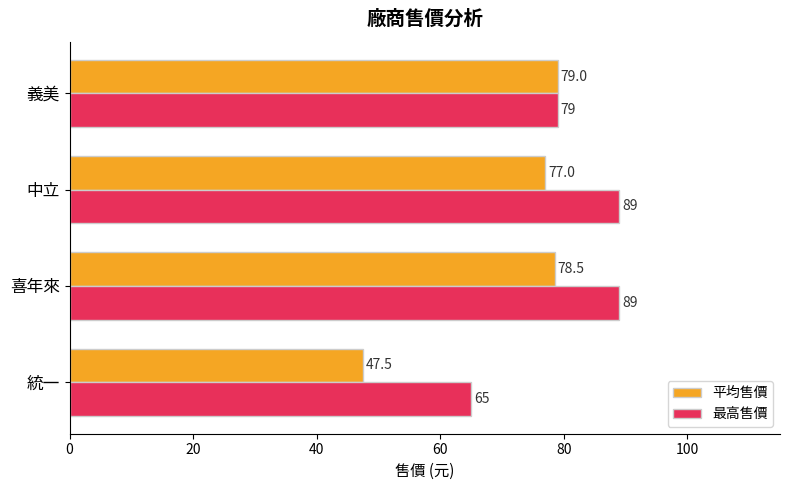

What is the average value of the 最高售價 series?

80.5